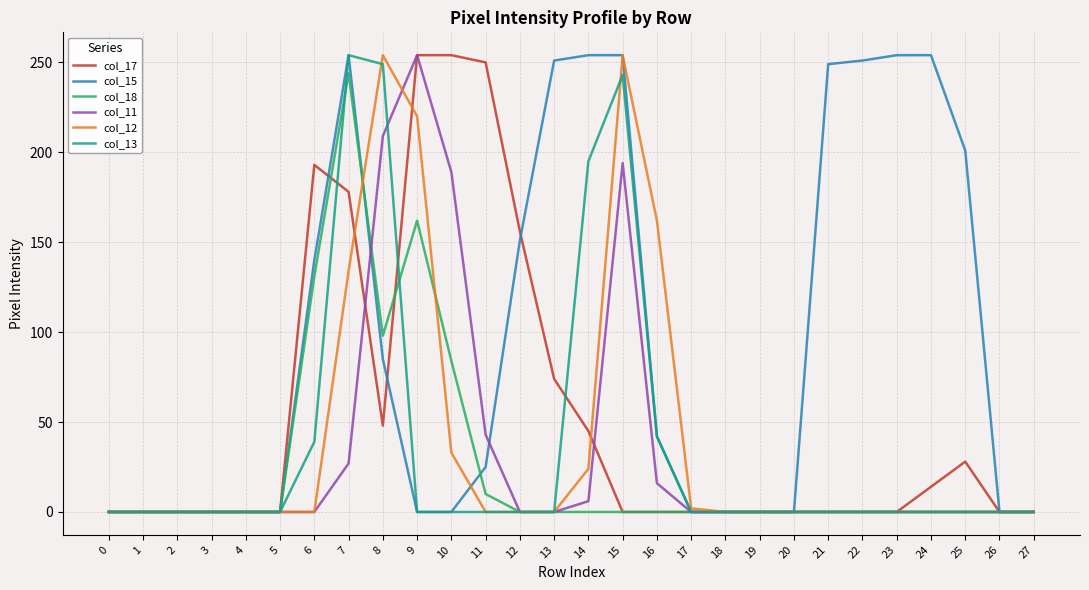

Reading left to right, extract all data points from this chart.

col_17: 0=0	1=0	2=0	3=0	4=0	5=0	6=193	7=178	8=48	9=254	10=254	11=250	12=156	13=74	14=45	15=0	16=0	17=0	18=0	19=0	20=0	21=0	22=0	23=0	24=14	25=28	26=0	27=0
col_15: 0=0	1=0	2=0	3=0	4=0	5=0	6=140	7=254	8=85	9=0	10=0	11=25	12=151	13=251	14=254	15=254	16=42	17=0	18=0	19=0	20=0	21=249	22=251	23=254	24=254	25=201	26=0	27=0
col_18: 0=0	1=0	2=0	3=0	4=0	5=0	6=131	7=244	8=98	9=162	10=84	11=10	12=0	13=0	14=0	15=0	16=0	17=0	18=0	19=0	20=0	21=0	22=0	23=0	24=0	25=0	26=0	27=0
col_11: 0=0	1=0	2=0	3=0	4=0	5=0	6=0	7=27	8=209	9=254	10=189	11=43	12=0	13=0	14=6	15=194	16=16	17=0	18=0	19=0	20=0	21=0	22=0	23=0	24=0	25=0	26=0	27=0
col_12: 0=0	1=0	2=0	3=0	4=0	5=0	6=0	7=134	8=254	9=220	10=33	11=0	12=0	13=0	14=24	15=254	16=162	17=2	18=0	19=0	20=0	21=0	22=0	23=0	24=0	25=0	26=0	27=0
col_13: 0=0	1=0	2=0	3=0	4=0	5=0	6=39	7=254	8=249	9=0	10=0	11=0	12=0	13=0	14=195	15=243	16=42	17=0	18=0	19=0	20=0	21=0	22=0	23=0	24=0	25=0	26=0	27=0